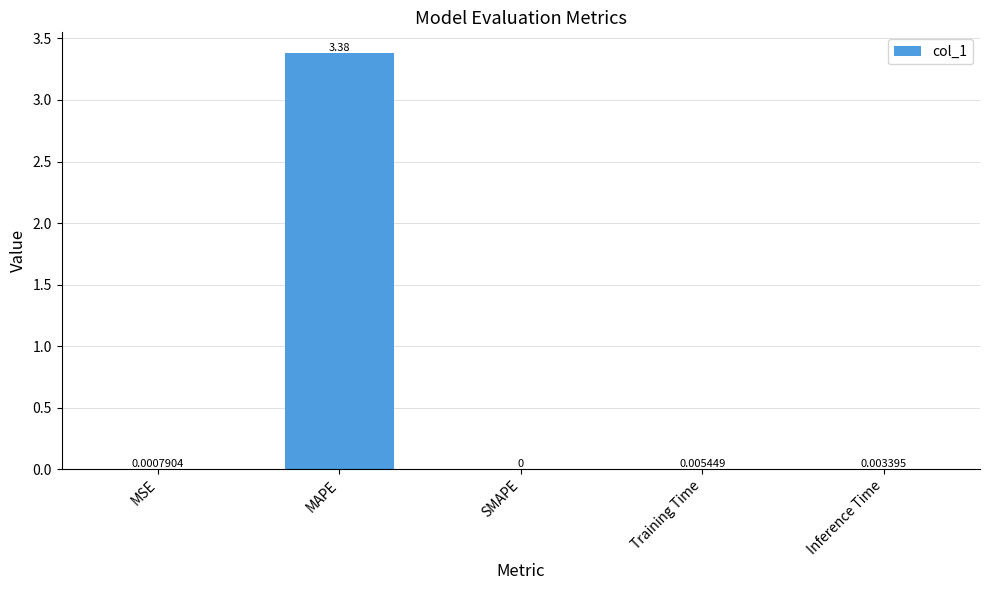

Between SMAPE and Training Time, which is larger?

Training Time